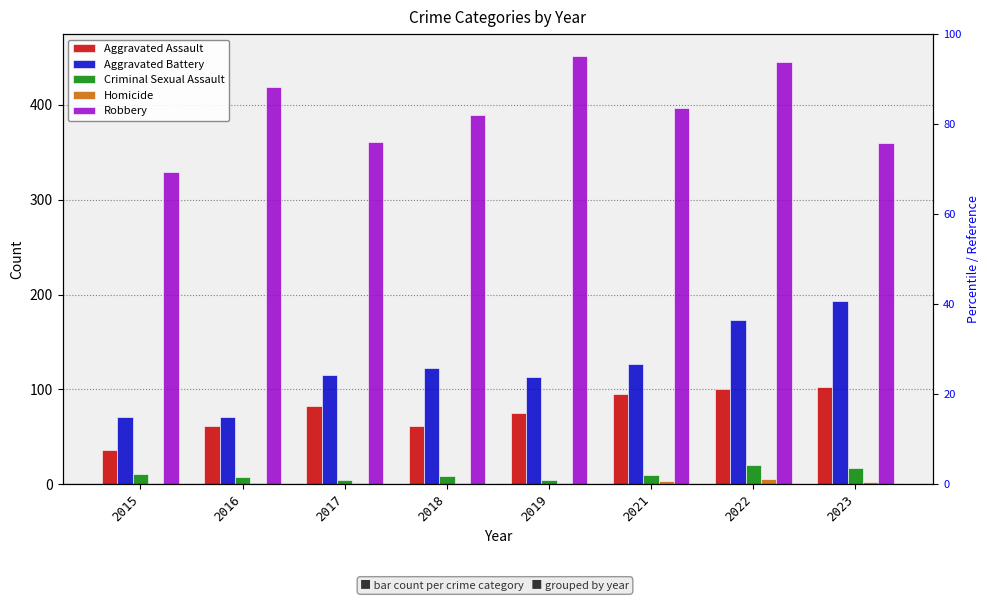

What is the sum of the Criminal Sexual Assault values at 2018 and 2016?

17